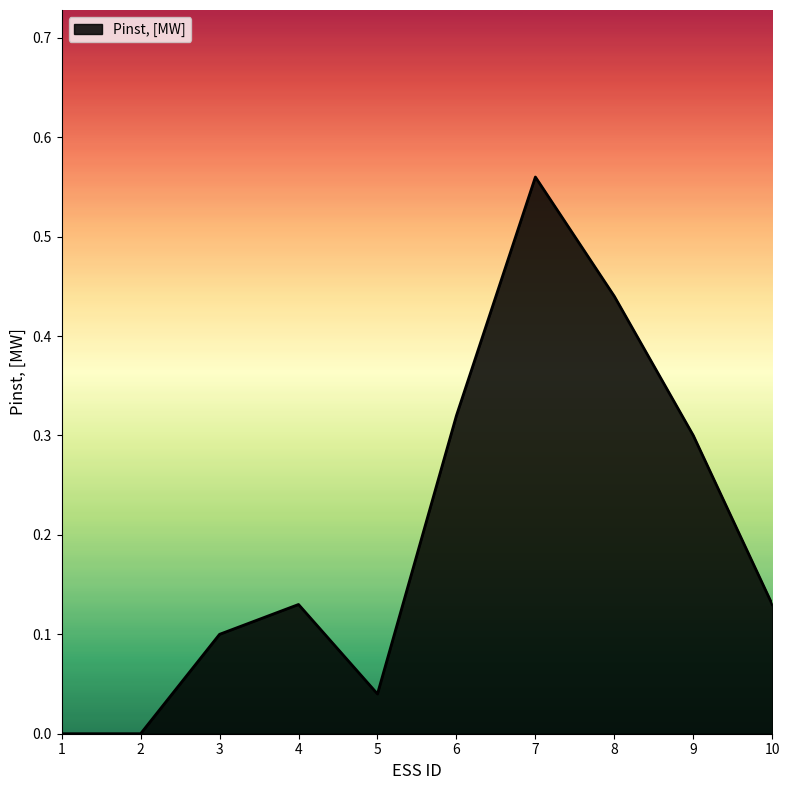

At which category does the chart reach its peak across all series?

7